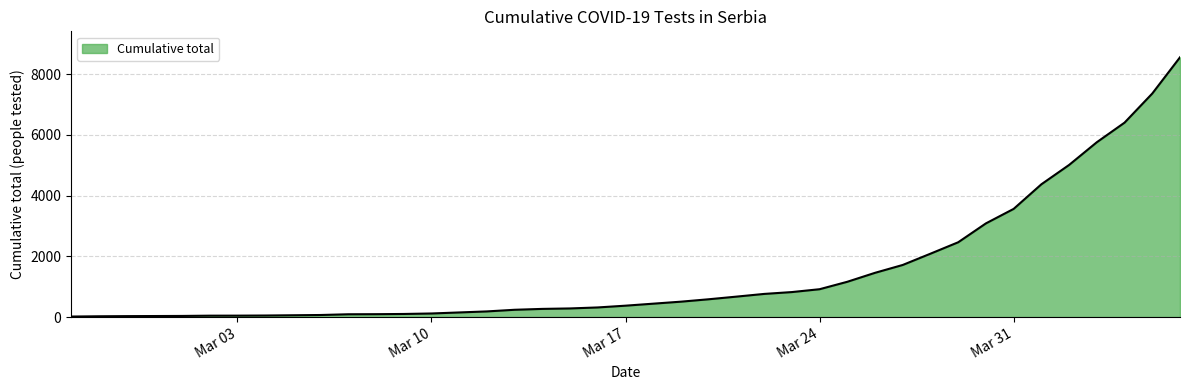

What is the sum of all values?

60242